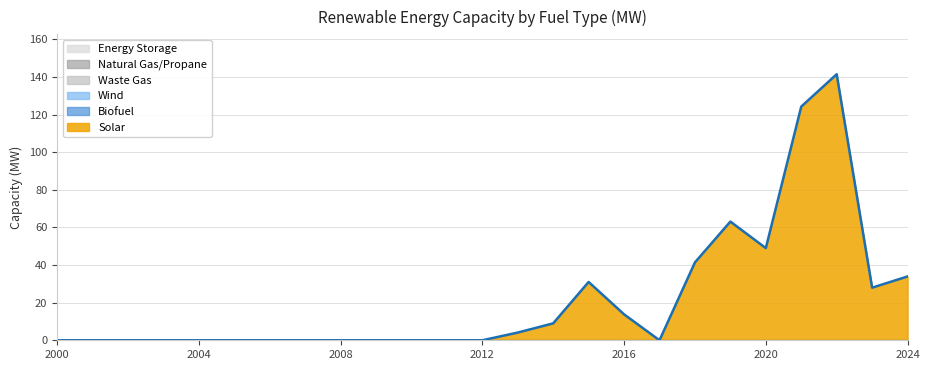

True or false: Natural Gas/Propane has more than 0 points higher than both neighbors.

False